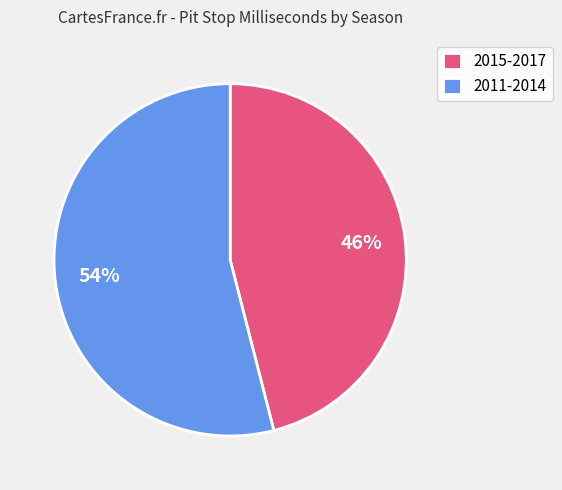

How many slices are in this pie chart?

2